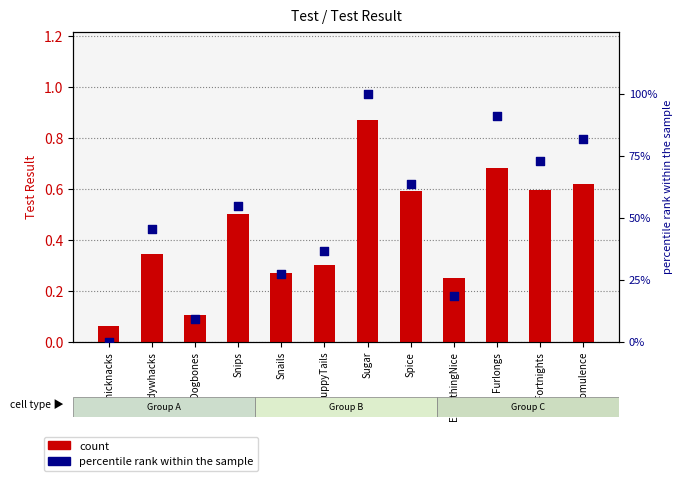

What are all the series names shown in the legend?

count, percentile rank within the sample